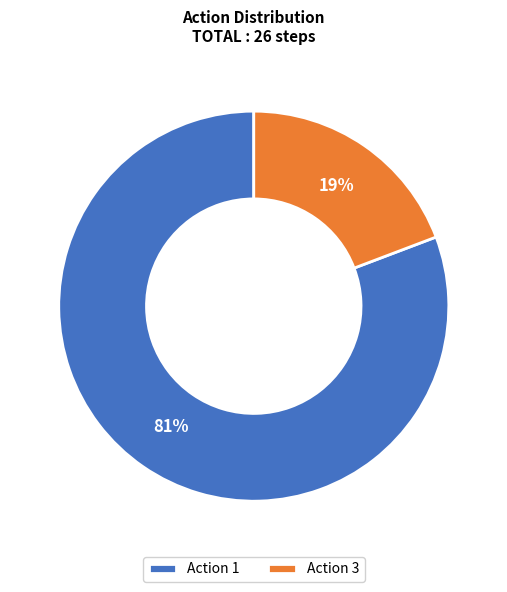

Rank the categories by value from lowest to highest.

Action 3, Action 1